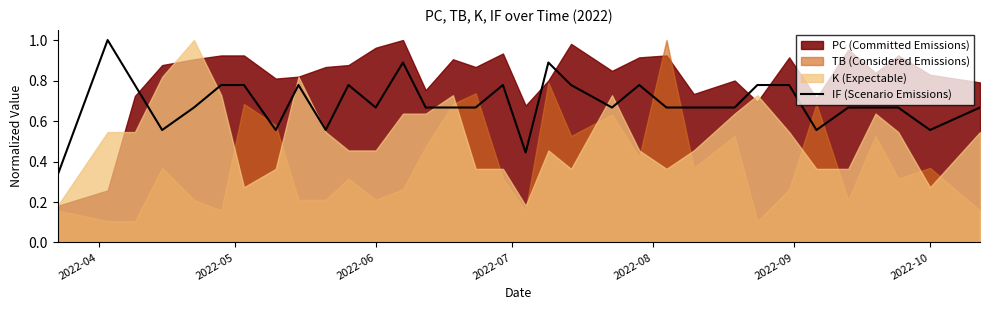

What is the value of the 33rd point from the left?

0.7